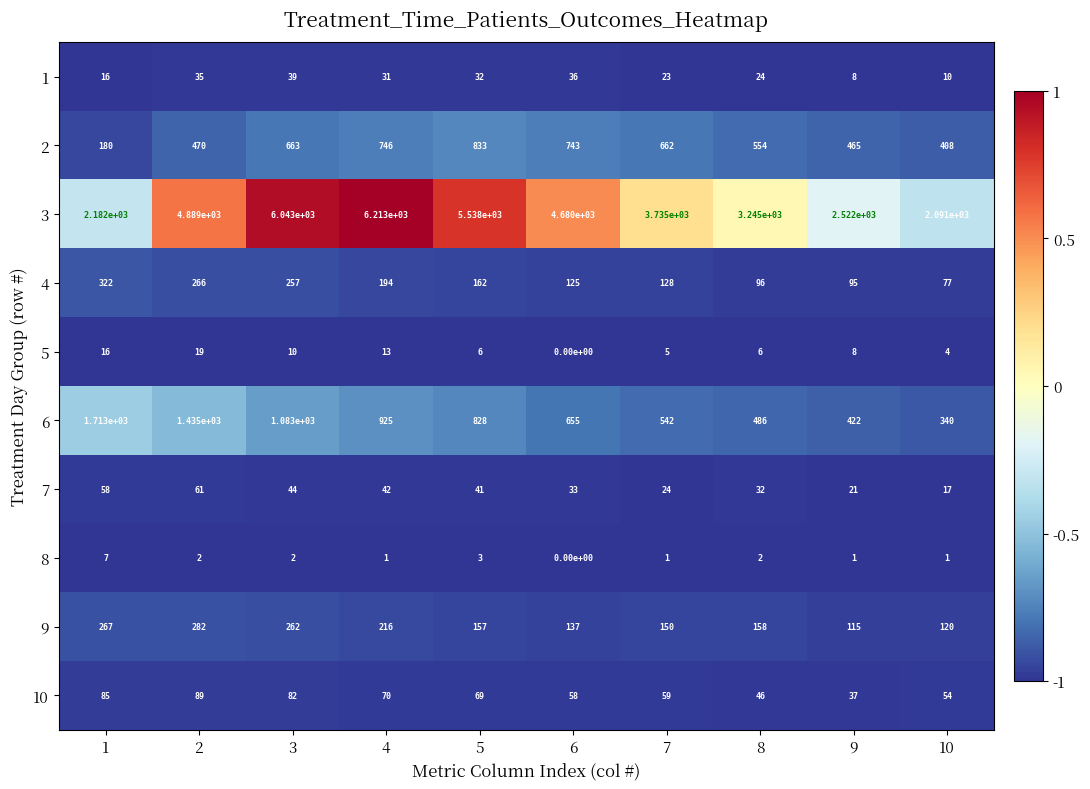

True or false: 2 has a value of 470 at 2.

True